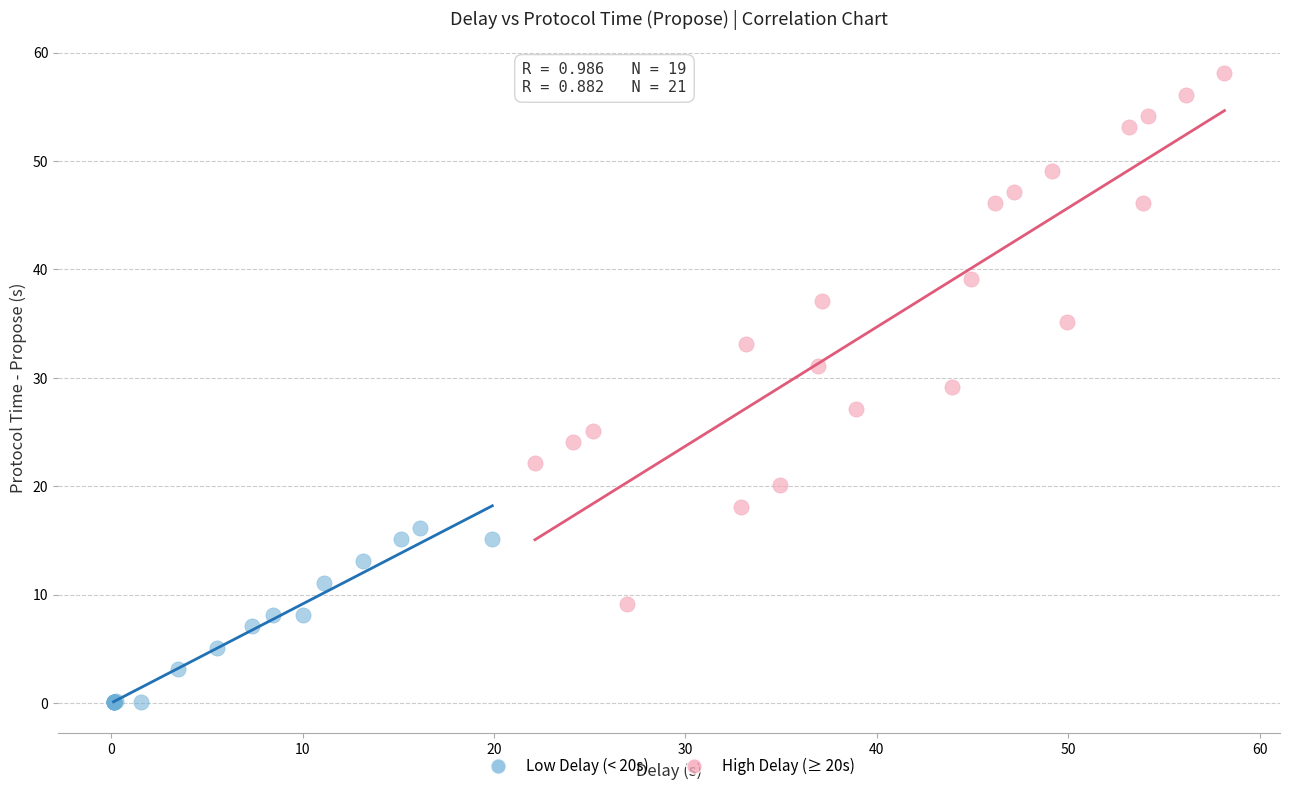

Which series reaches the minimum Y coordinate?

Low Delay (< 20s)